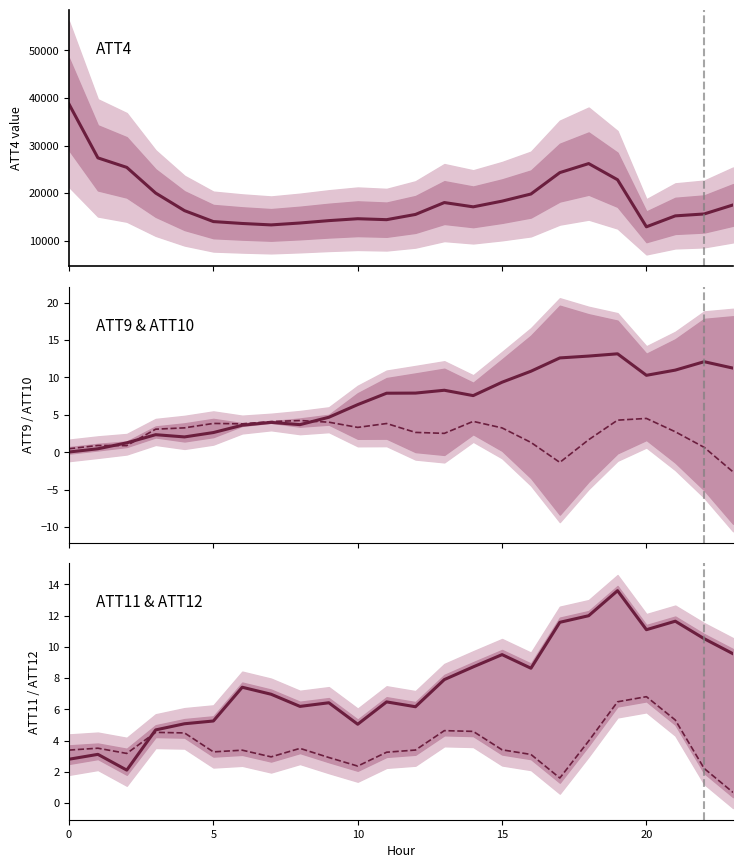

Which has a higher value, 10 or 15?

15